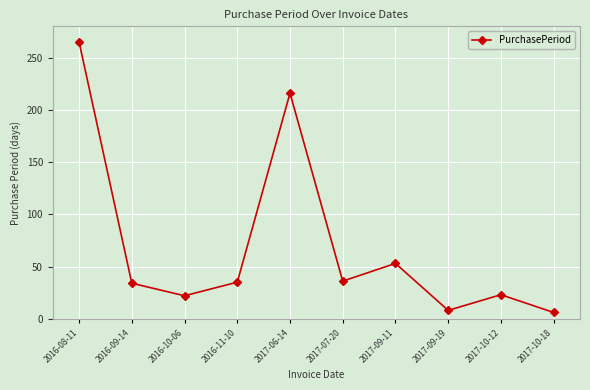

What is the maximum value shown in the chart?

265